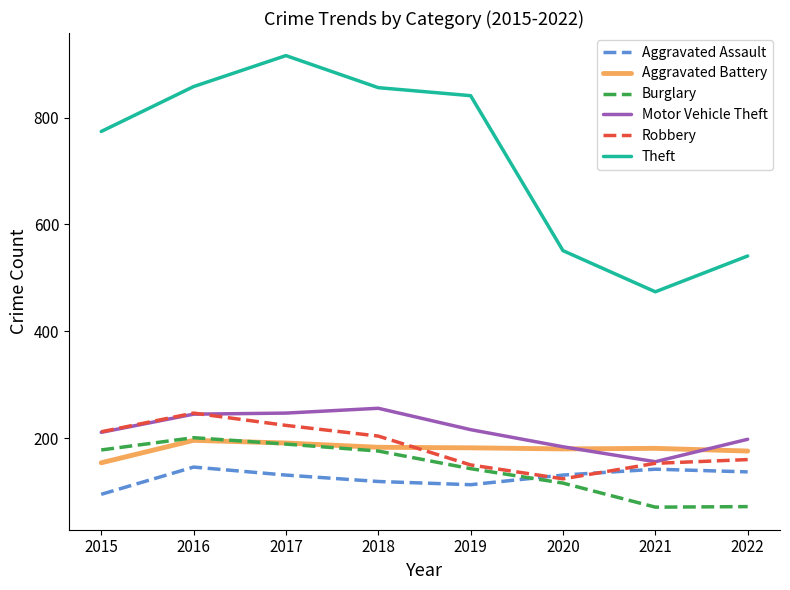

The Aggravated Battery series shows 275 at 2022. True or false?

False